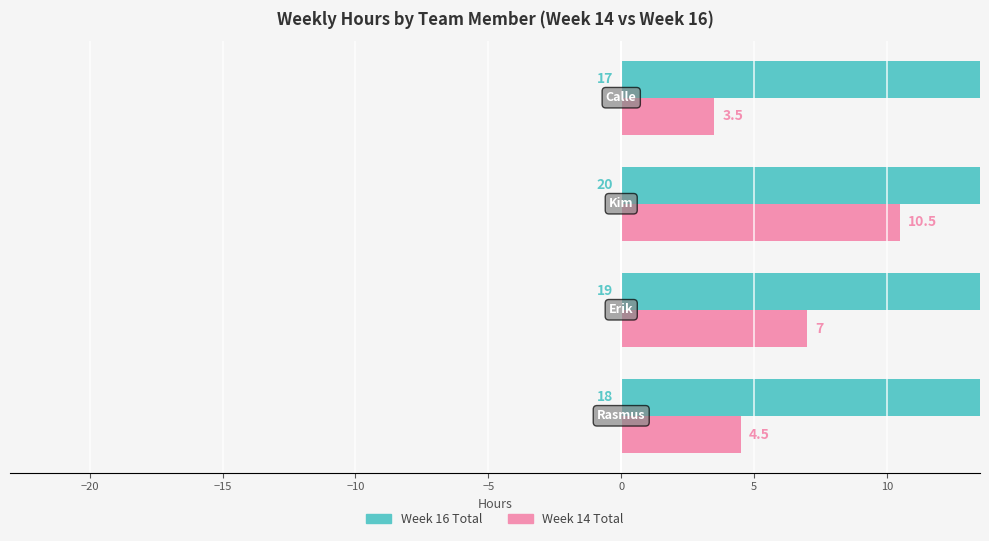

What is the sum of all Week 14 Total values?

25.5